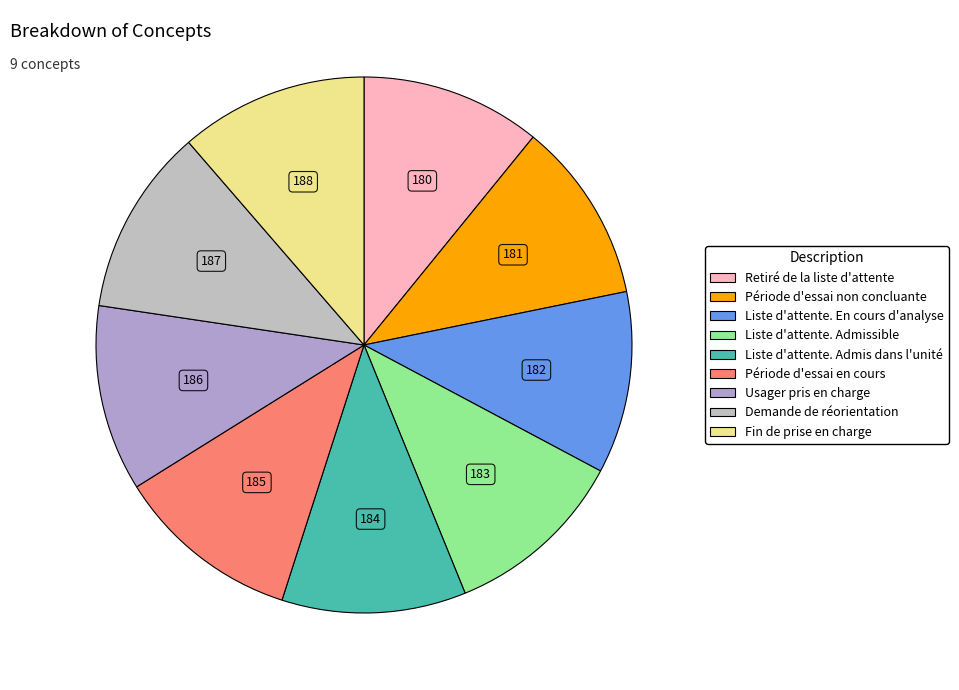

What percentage do Fin de prise en charge and Période d'essai non concluante together represent?

22.3%